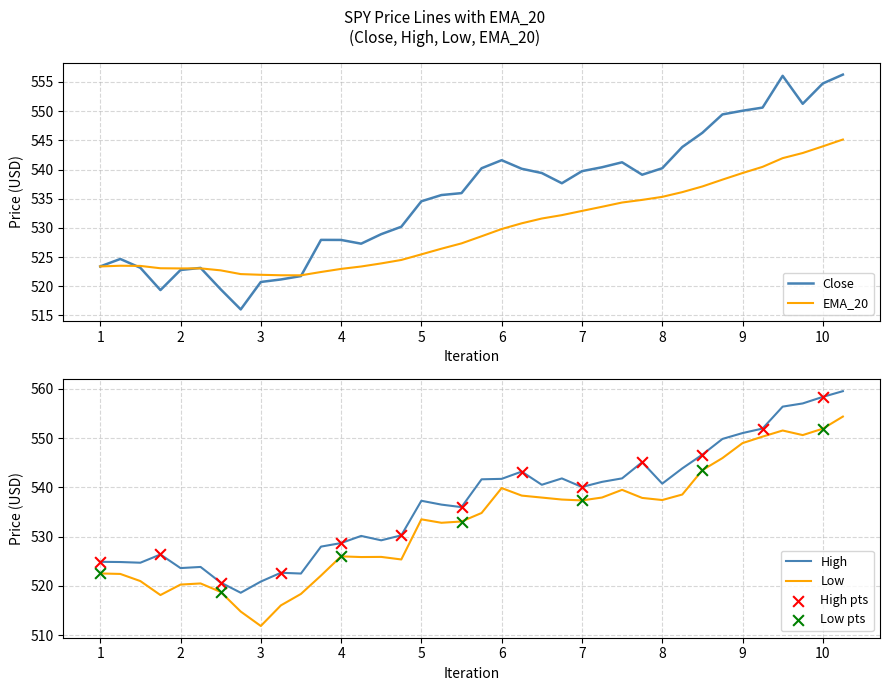

Which series contains the lowest Y value?

Low